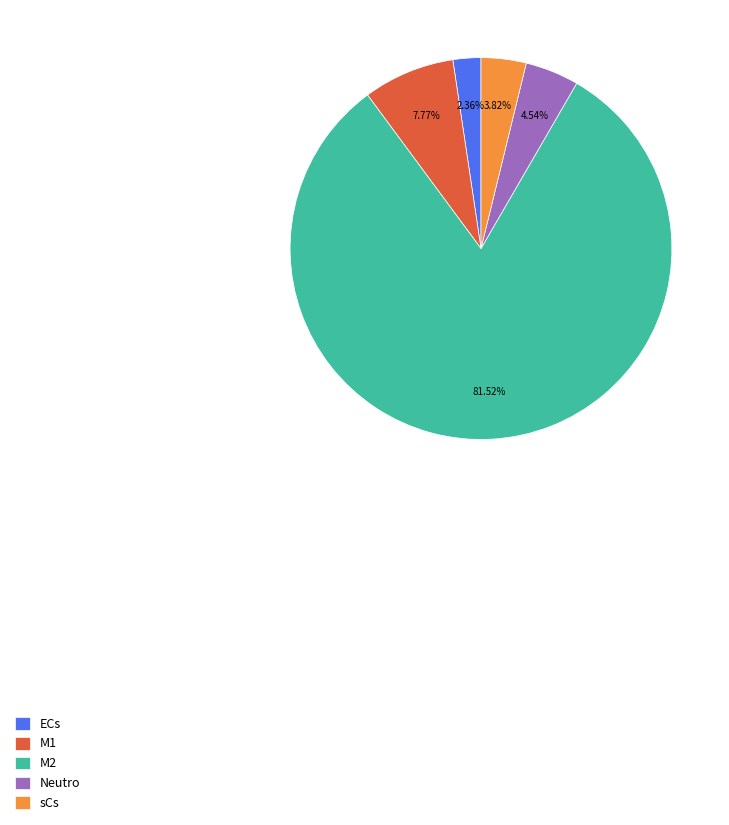

To the nearest percent, what percentage of the pie is sCs?

4%